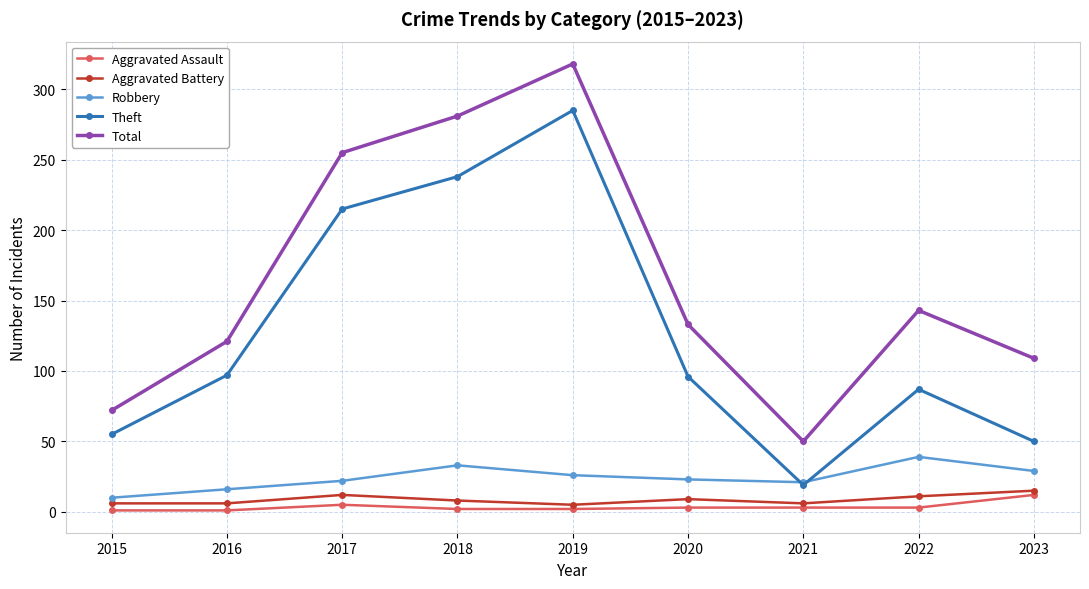

At which category does the chart reach its peak across all series?

2019